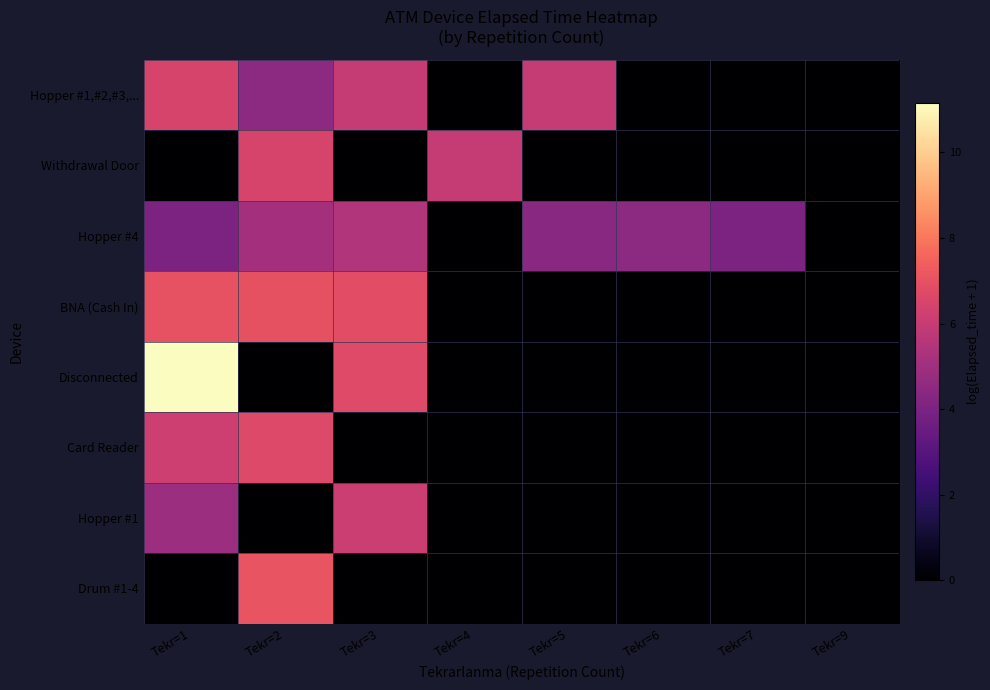

At Tekr=6, list the series in order from largest to smallest.

Hopper #4, Hopper #1,#2,#3,..., Withdrawal Door, BNA (Cash In), Disconnected, Card Reader, Hopper #1, Drum #1-4